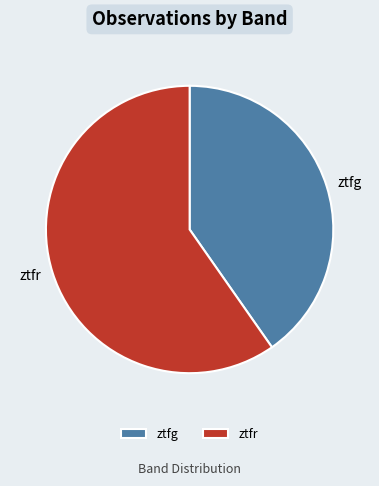

Is it true that ztfg is 40% of the pie?

True